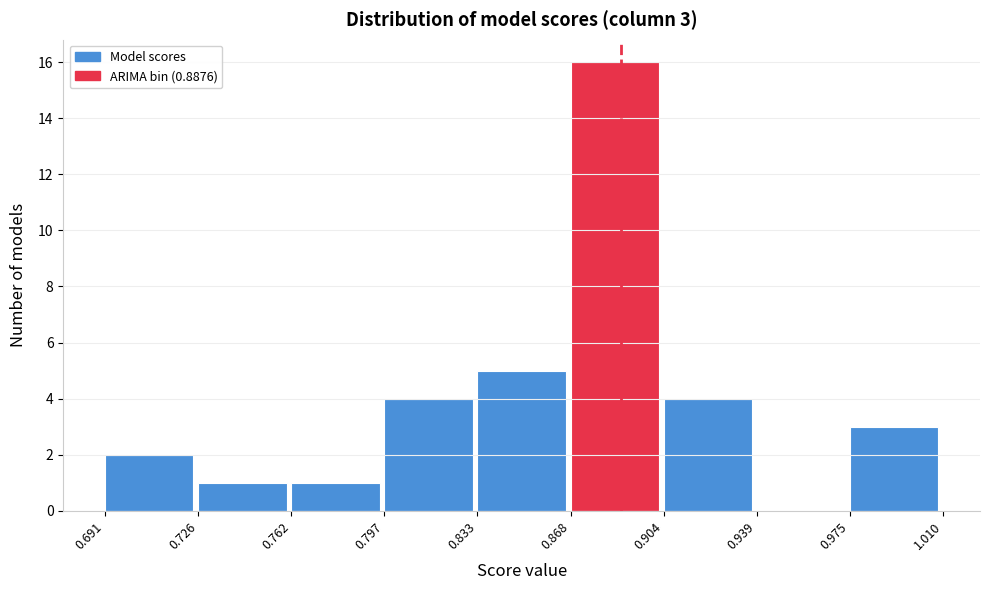

Which range on the x-axis has the tallest bar?

0.868 to 0.904